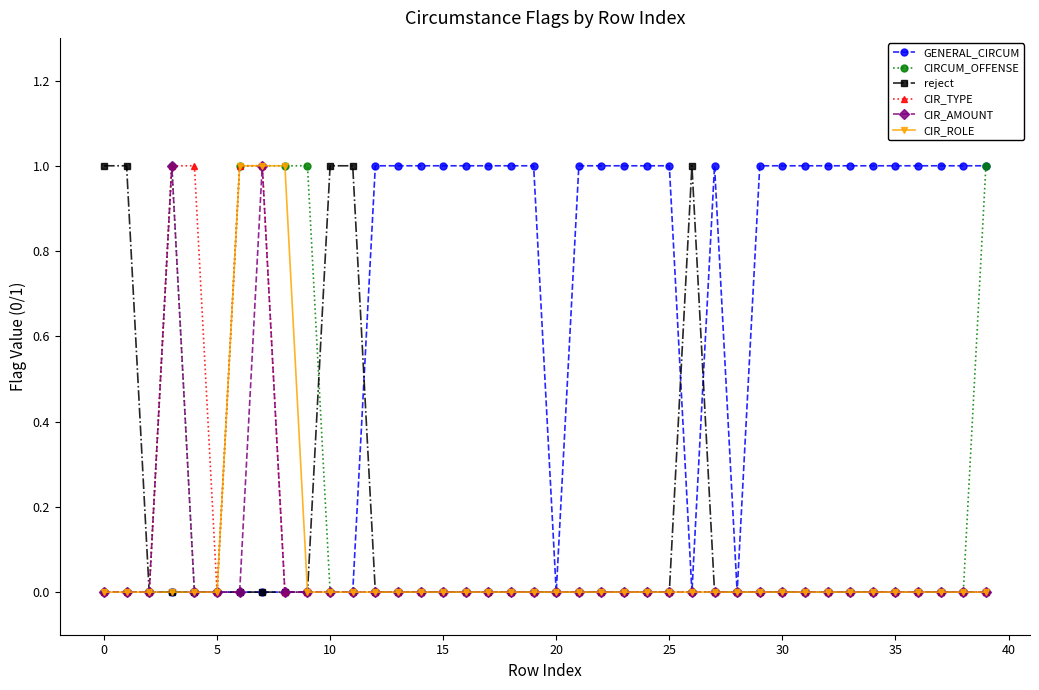

Reading right to left, what are all the values shown in this chart?

GENERAL_CIRCUM: 1	1	1	1	1	1	1	1	1	1	1	0	1	0	1	1	1	1	1	0	1	1	1	1	1	1	1	1	0	0	0	0	0	0	0	0	0	0	0	0
CIRCUM_OFFENSE: 1	0	0	0	0	0	0	0	0	0	0	0	0	0	0	0	0	0	0	0	0	0	0	0	0	0	0	0	0	0	1	1	1	1	0	0	1	0	0	0
reject: 0	0	0	0	0	0	0	0	0	0	0	0	0	1	0	0	0	0	0	0	0	0	0	0	0	0	0	0	1	1	0	0	0	0	0	0	0	0	1	1
CIR_TYPE: 0	0	0	0	0	0	0	0	0	0	0	0	0	0	0	0	0	0	0	0	0	0	0	0	0	0	0	0	0	0	0	0	1	1	0	1	1	0	0	0
CIR_AMOUNT: 0	0	0	0	0	0	0	0	0	0	0	0	0	0	0	0	0	0	0	0	0	0	0	0	0	0	0	0	0	0	0	0	1	0	0	0	1	0	0	0
CIR_ROLE: 0	0	0	0	0	0	0	0	0	0	0	0	0	0	0	0	0	0	0	0	0	0	0	0	0	0	0	0	0	0	0	1	1	1	0	0	0	0	0	0